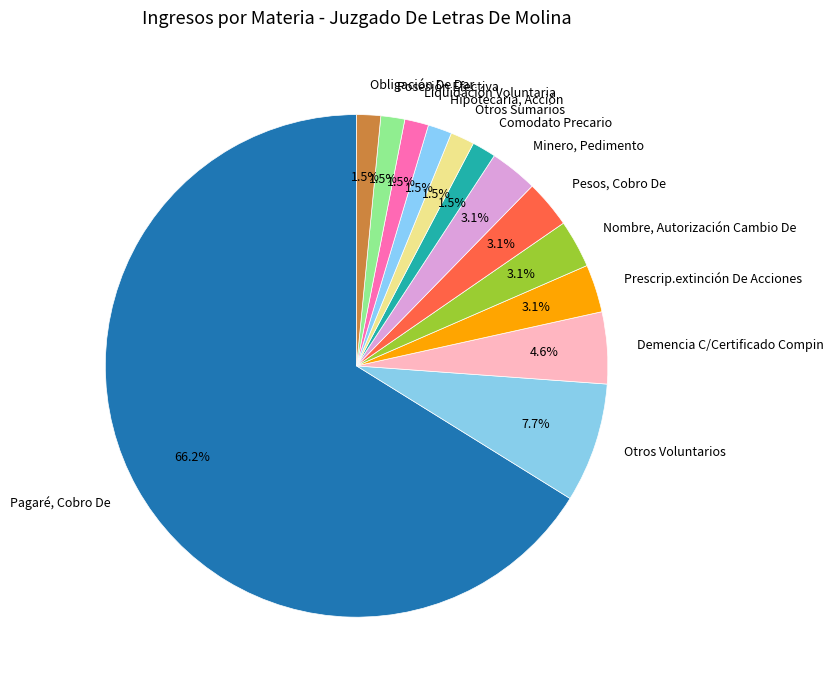

Combined, what portion of the pie is Pesos, Cobro De and Prescrip.extinción De Acciones?

6.2%